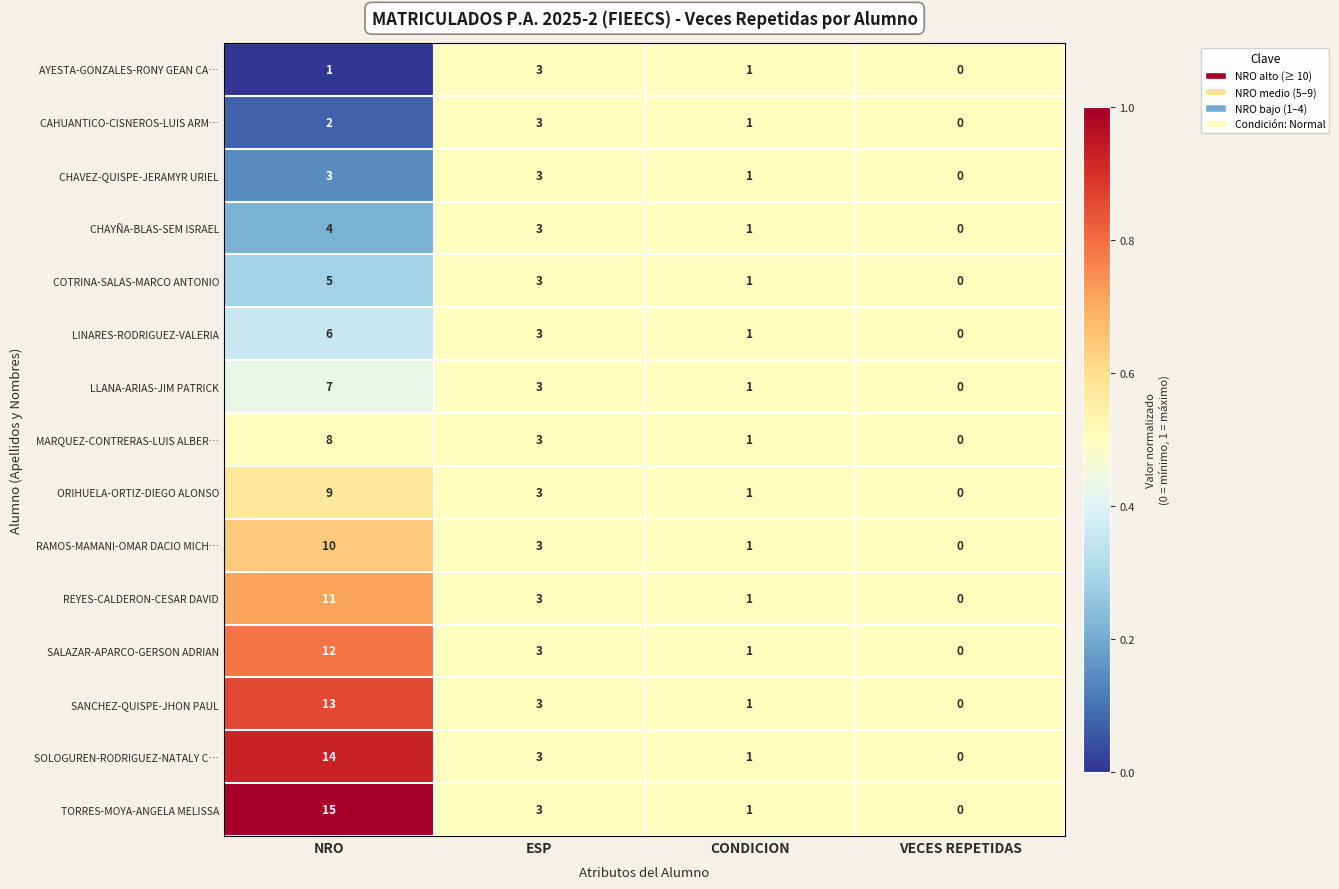

At which label is REYES-CALDERON-CESAR DAVID closest to 5?

ESP